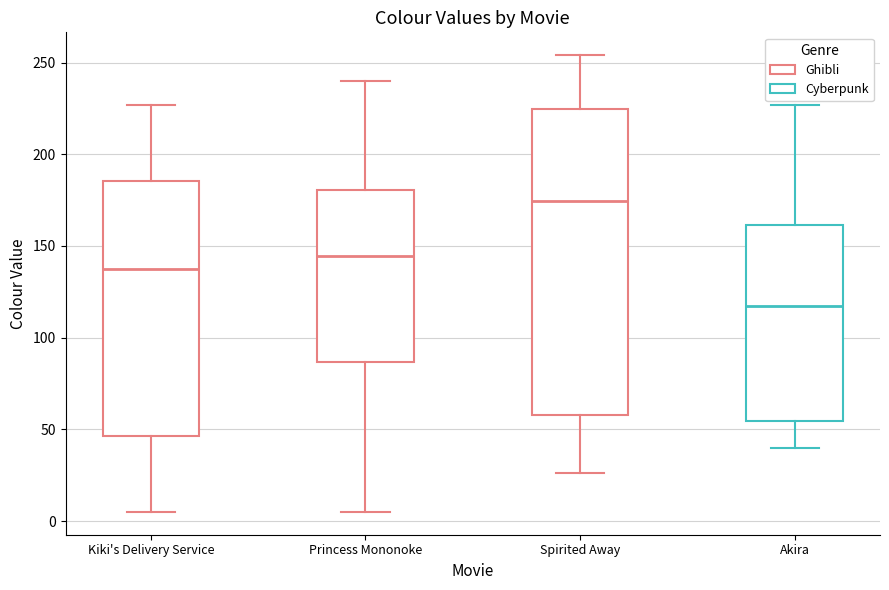

Which box is the tallest, from its lower edge to its upper edge?

Spirited Away